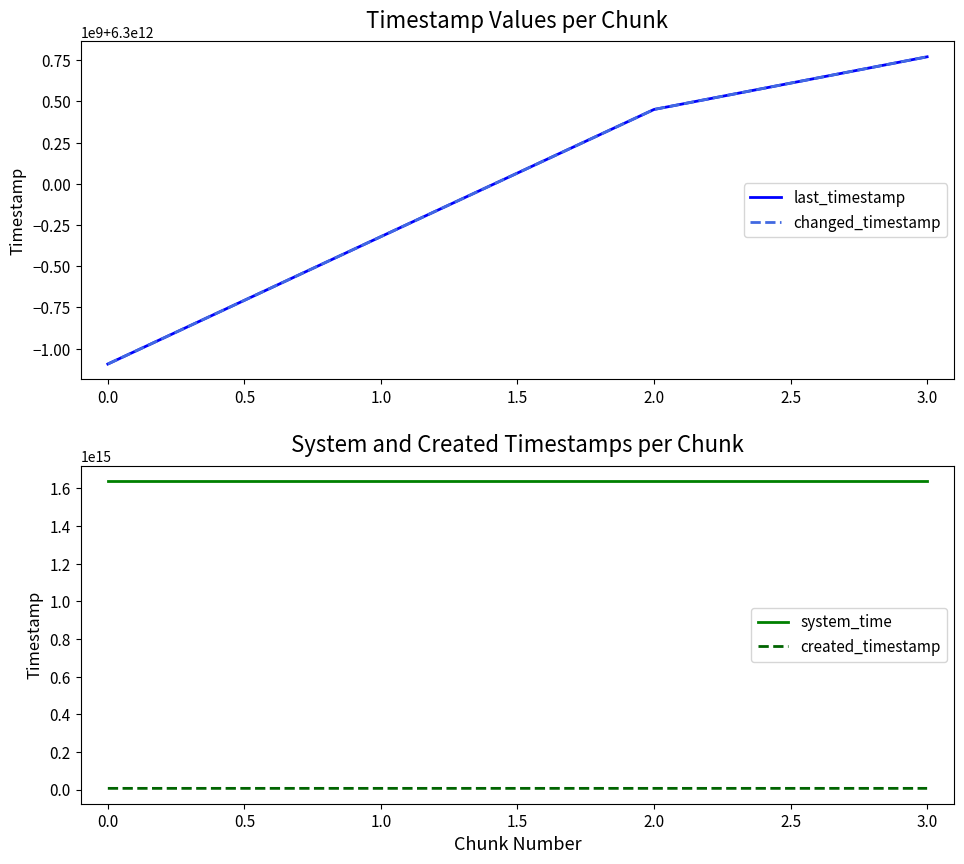

True or false: created_timestamp and system_time intersect in this chart.

False